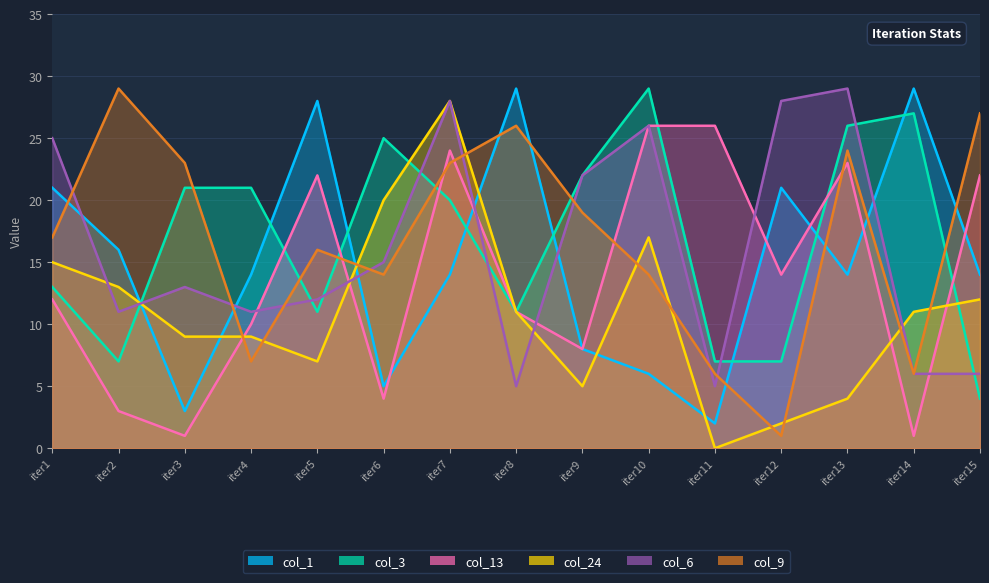

How many lines are shown in the chart?

6